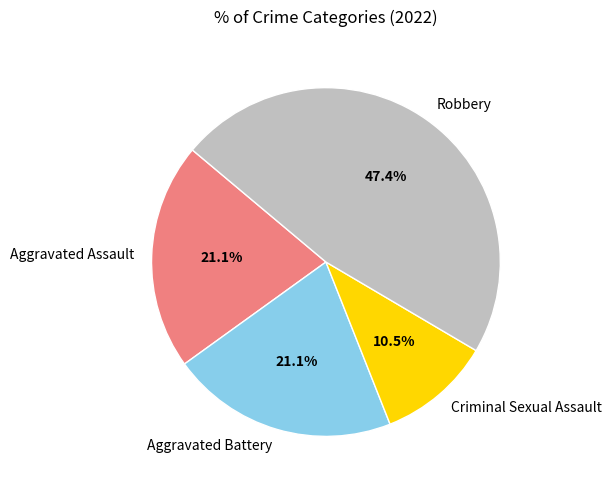

Approximately how many times larger is the value at Aggravated Battery compared to Aggravated Assault?

1.0